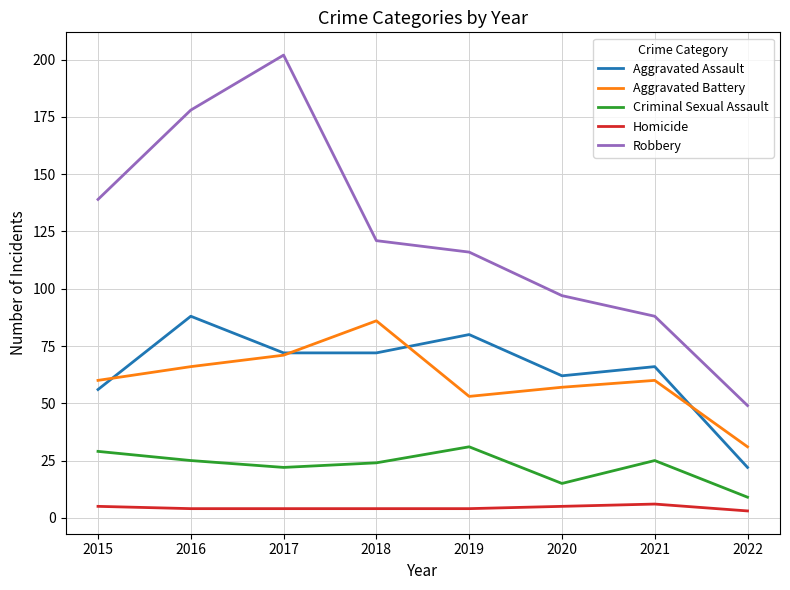

What is the difference between the Robbery values at 2017 and 2019?

86